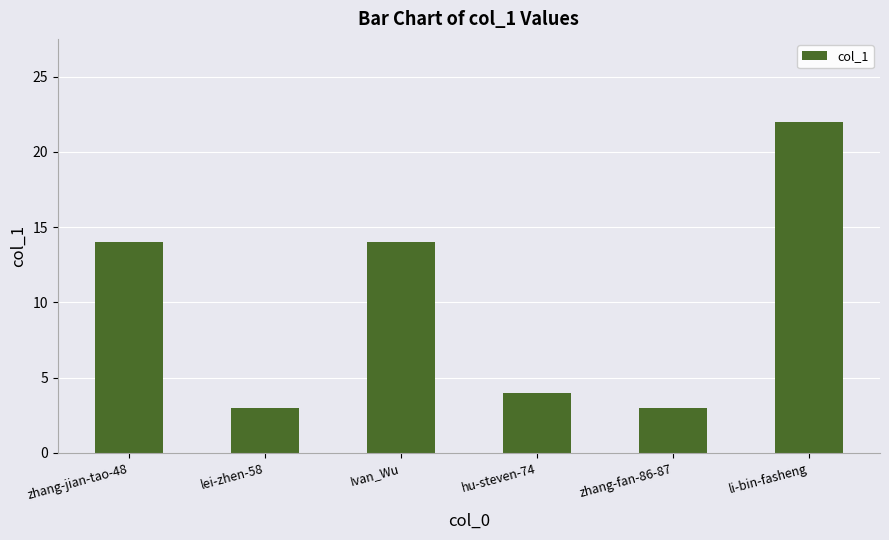

What is the greatest value displayed?

22